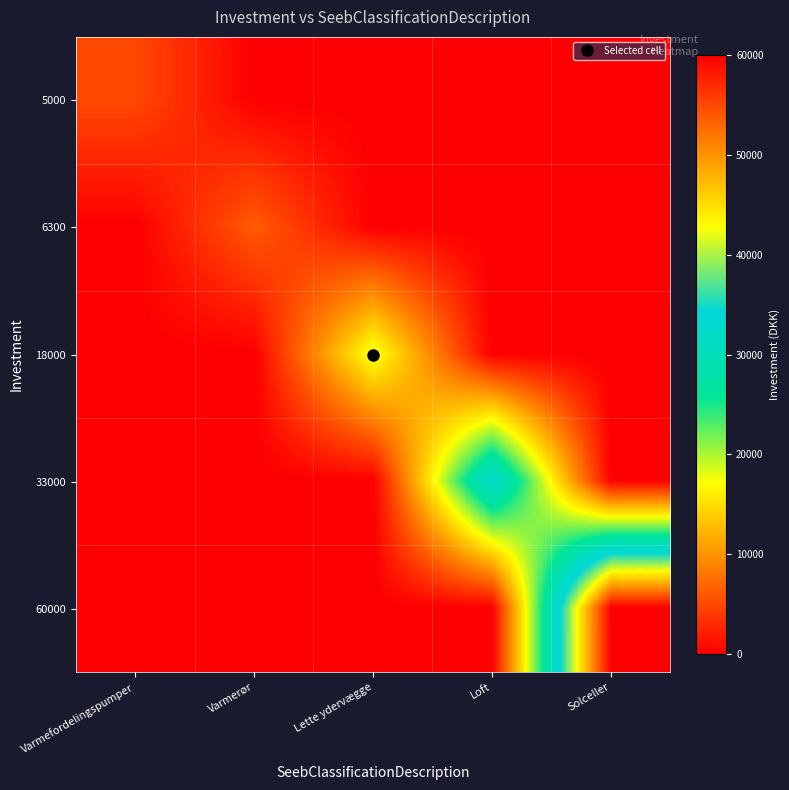

Reading left to right, what are all the values shown in this chart?

5000: Varmefordelingspumper=5000	Varmerør=0	Lette ydervægge=0	Loft=0	Solceller=0
6300: Varmefordelingspumper=0	Varmerør=6300	Lette ydervægge=0	Loft=0	Solceller=0
18000: Varmefordelingspumper=0	Varmerør=0	Lette ydervægge=18000	Loft=0	Solceller=0
33000: Varmefordelingspumper=0	Varmerør=0	Lette ydervægge=0	Loft=33000	Solceller=0
60000: Varmefordelingspumper=0	Varmerør=0	Lette ydervægge=0	Loft=0	Solceller=60000